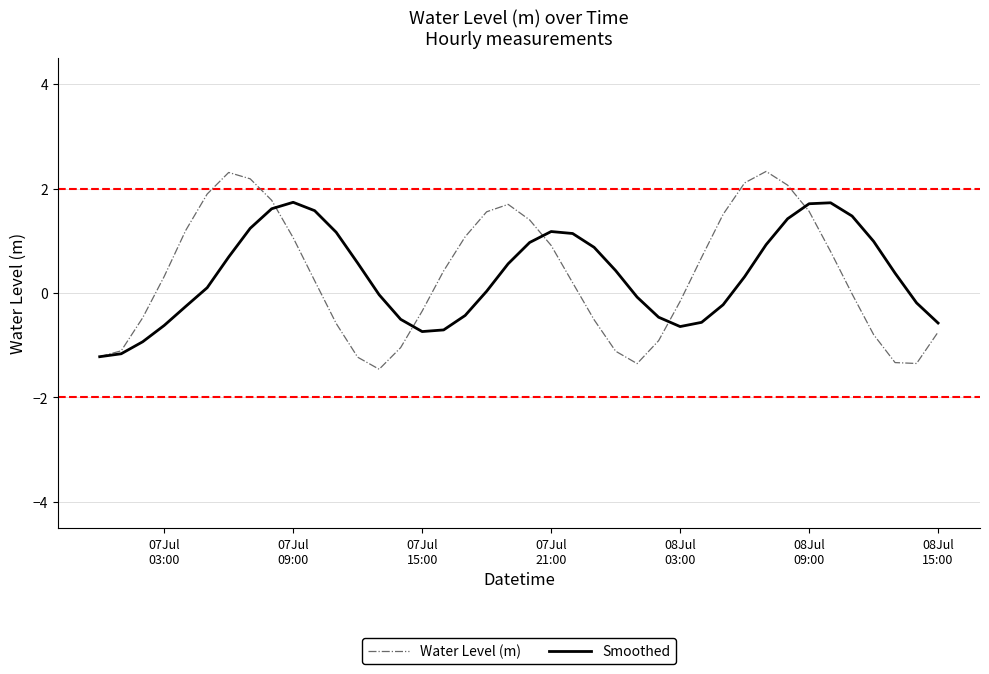

Rank the series by their maximum value, from lowest to highest.

Smoothed, Water Level (m)